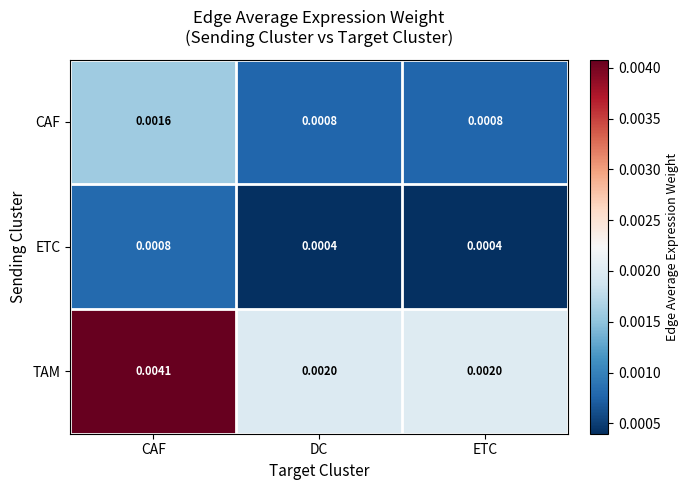

Which category has the highest value in the CAF series?

CAF